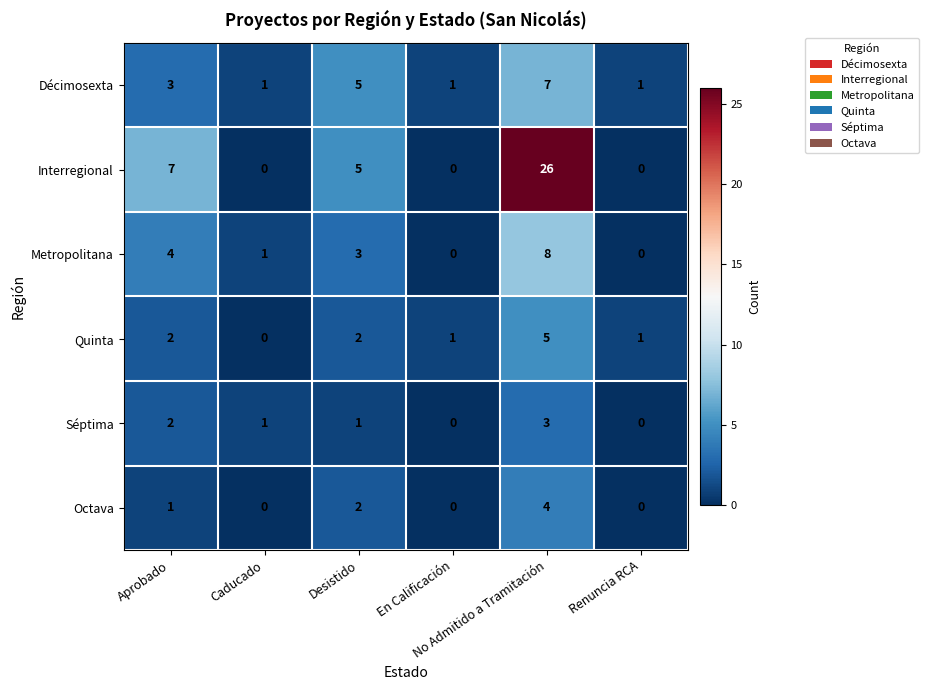

What is the maximum value shown in the chart?

26